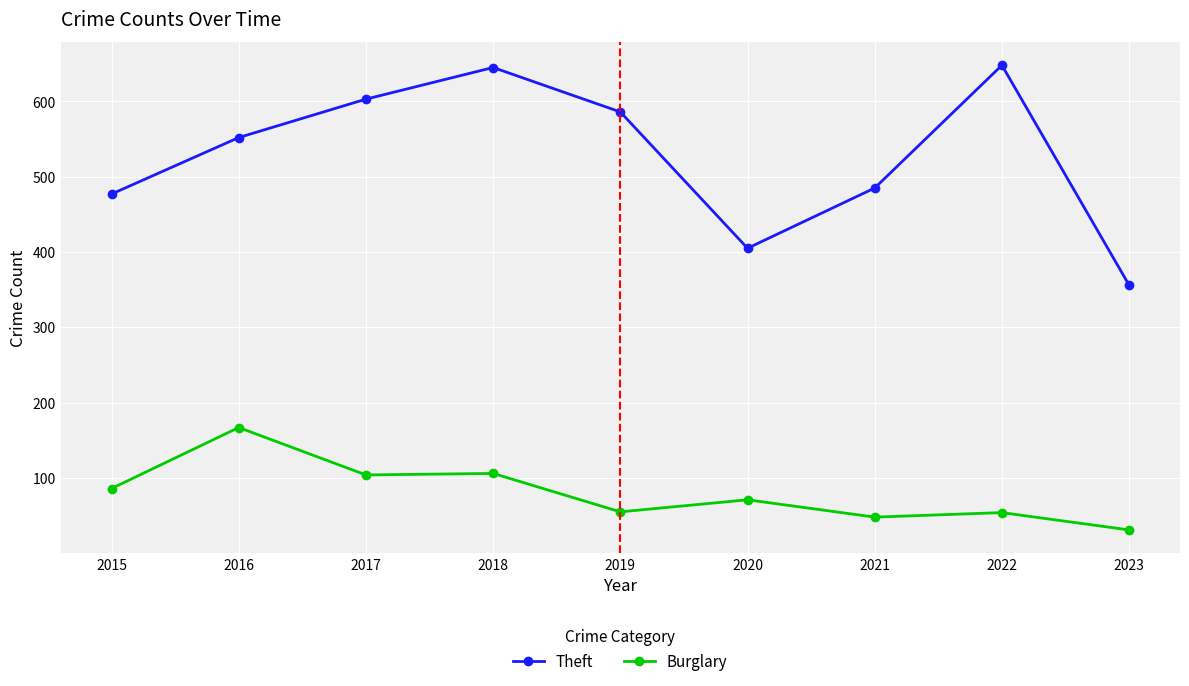

True or false: Theft has more than 0 interior local peaks.

True